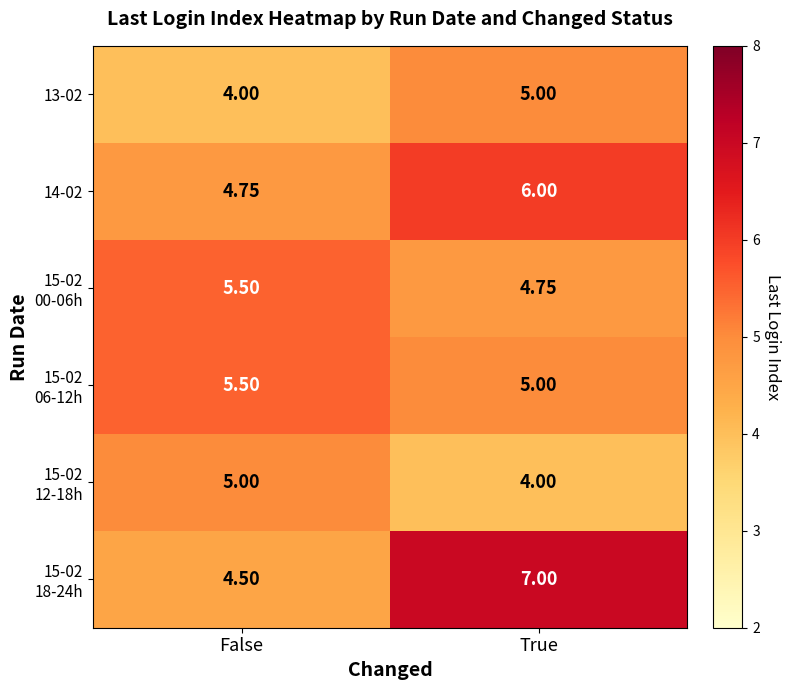

What is the smallest value displayed?

4.0